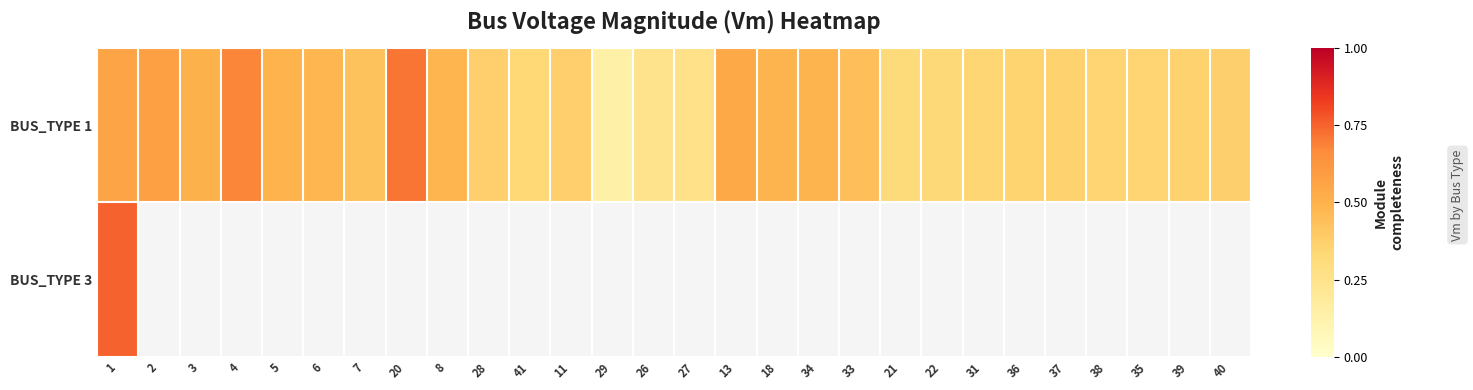

Is the value of BUS_TYPE 3 at 3 greater than the value of BUS_TYPE 1 at 28?

No